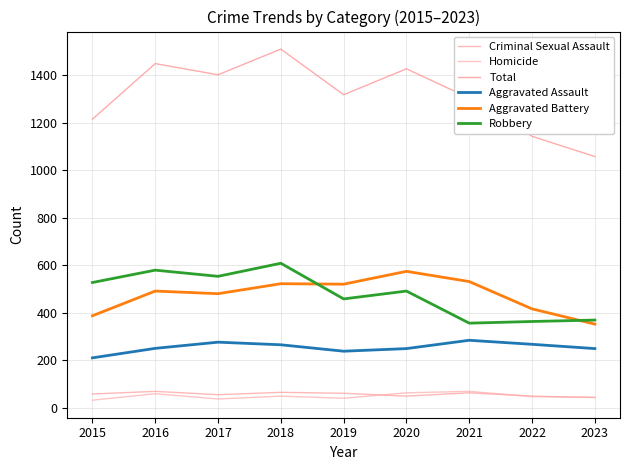

What are all the series names shown in the legend?

Criminal Sexual Assault, Homicide, Total, Aggravated Assault, Aggravated Battery, Robbery